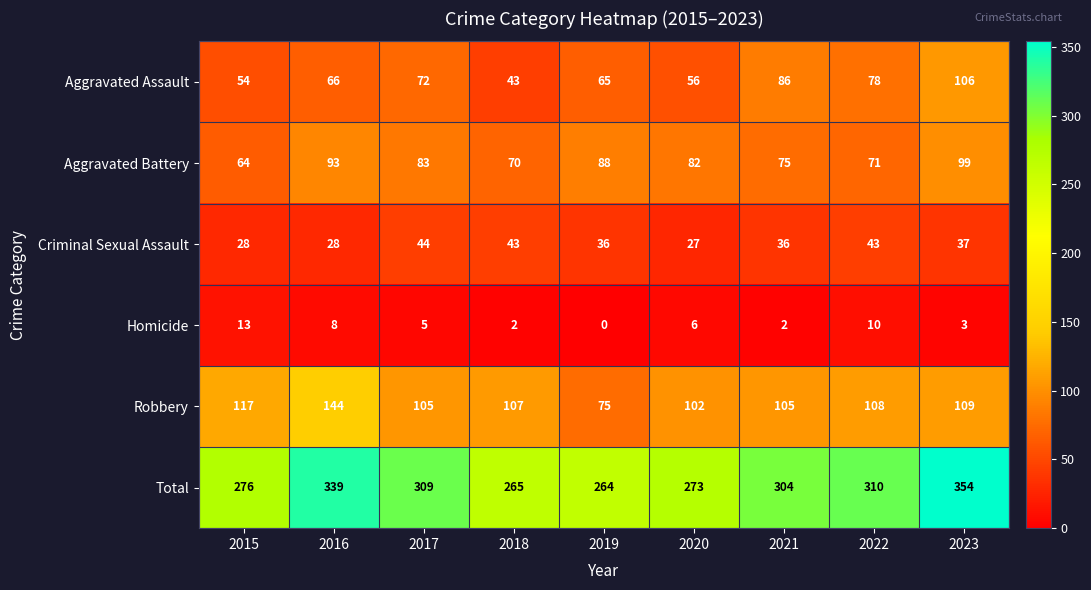

What is the average value of the Homicide series?

5